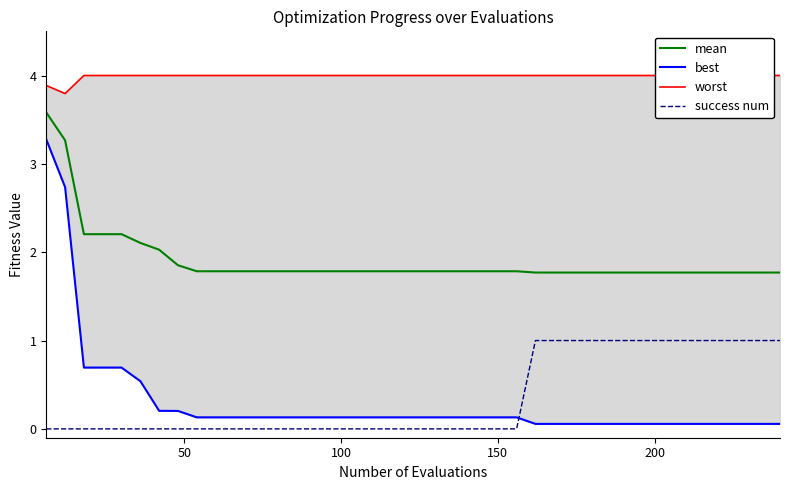

True or false: mean and success num intersect in this chart.

False